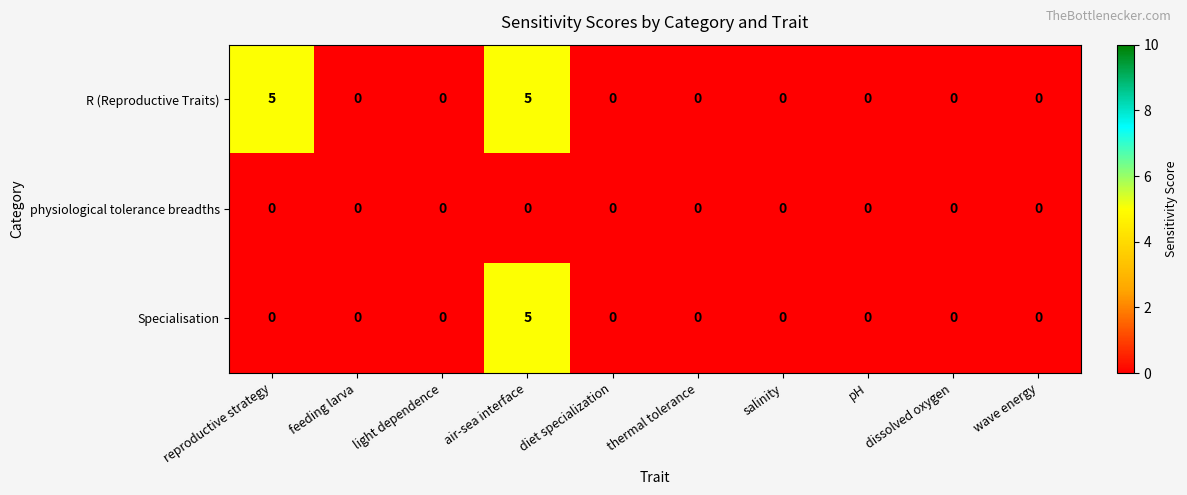

What is the maximum value for Specialisation?

5